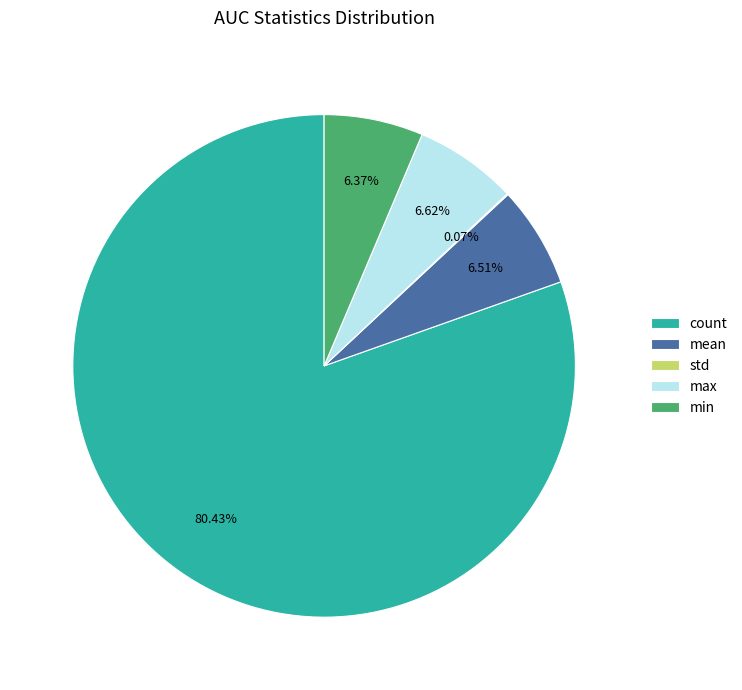

Which category has the biggest portion of the pie?

count